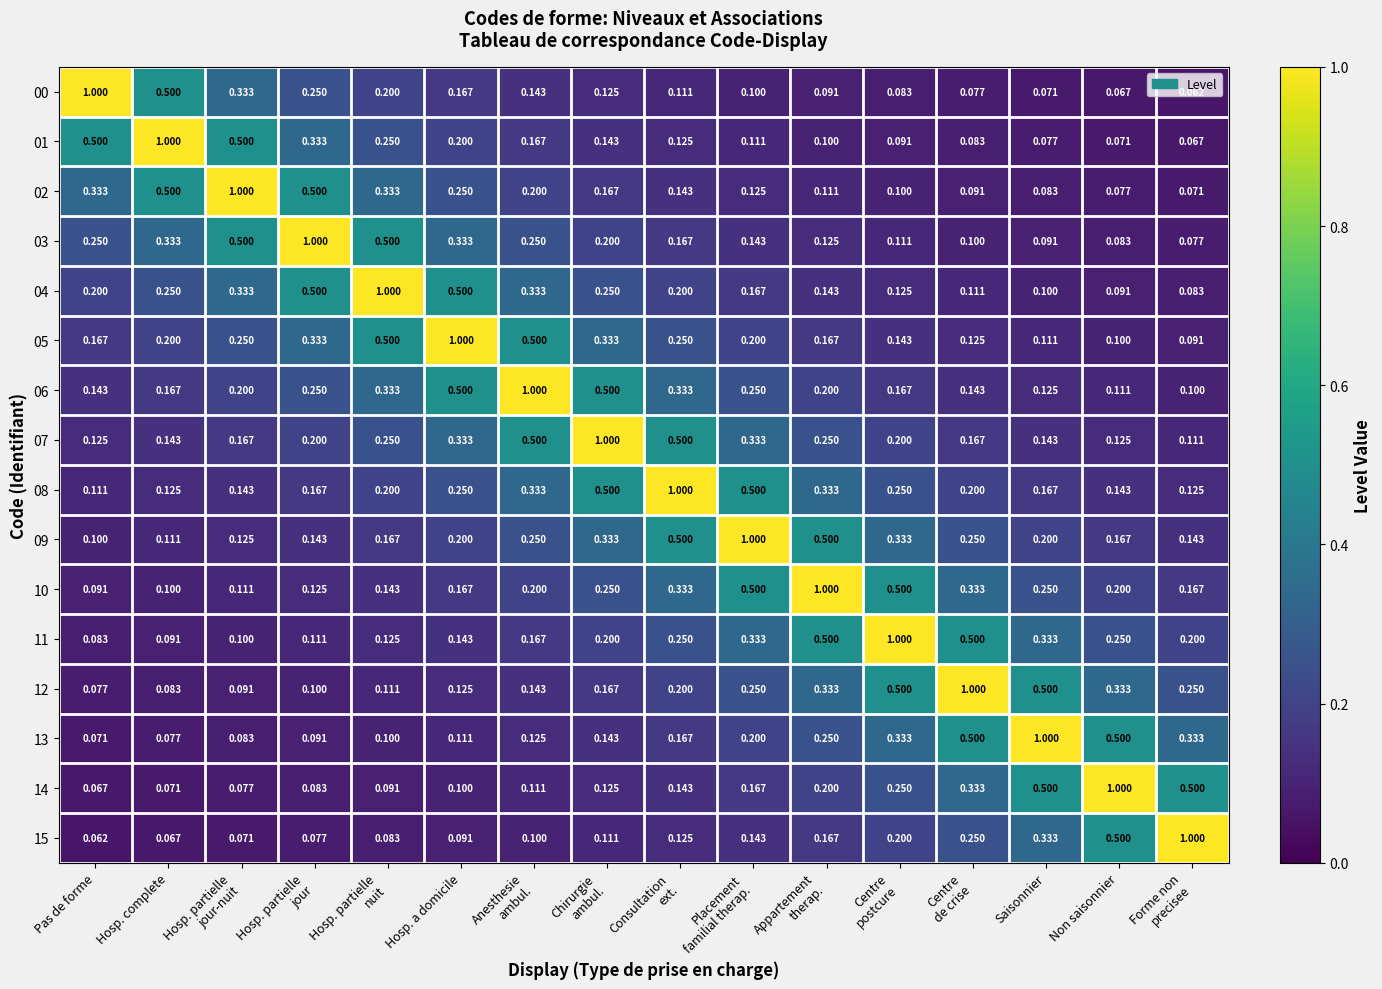

What is the smallest value displayed?

0.1